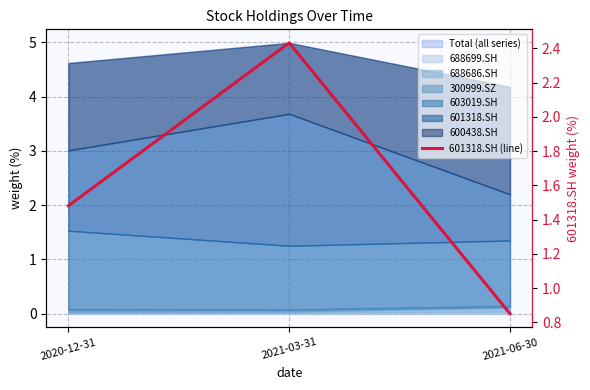

The value at 2021-06-30 is 0.8. True or false?

True